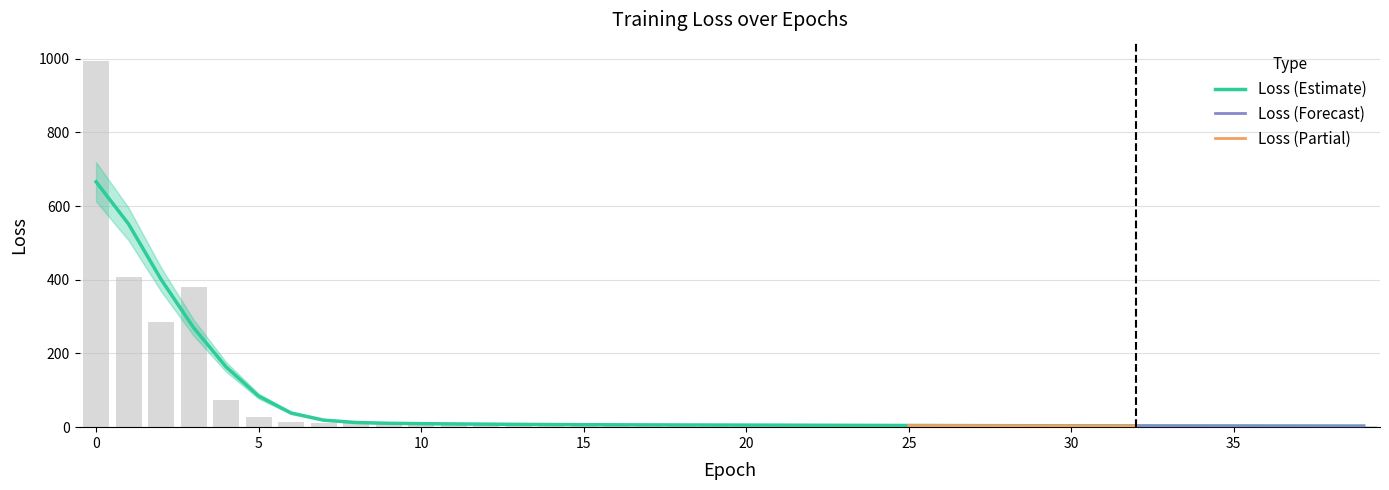

What is the value of the 25th bar from the left?

4.8